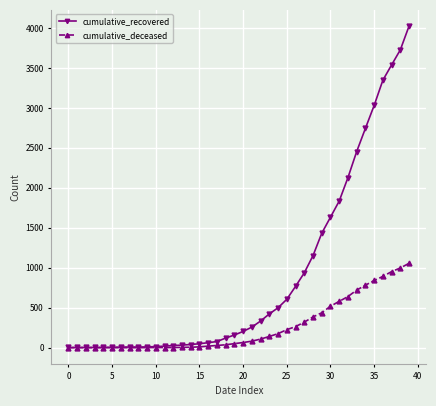

List the series in order of their peak value, lowest first.

cumulative_deceased, cumulative_recovered